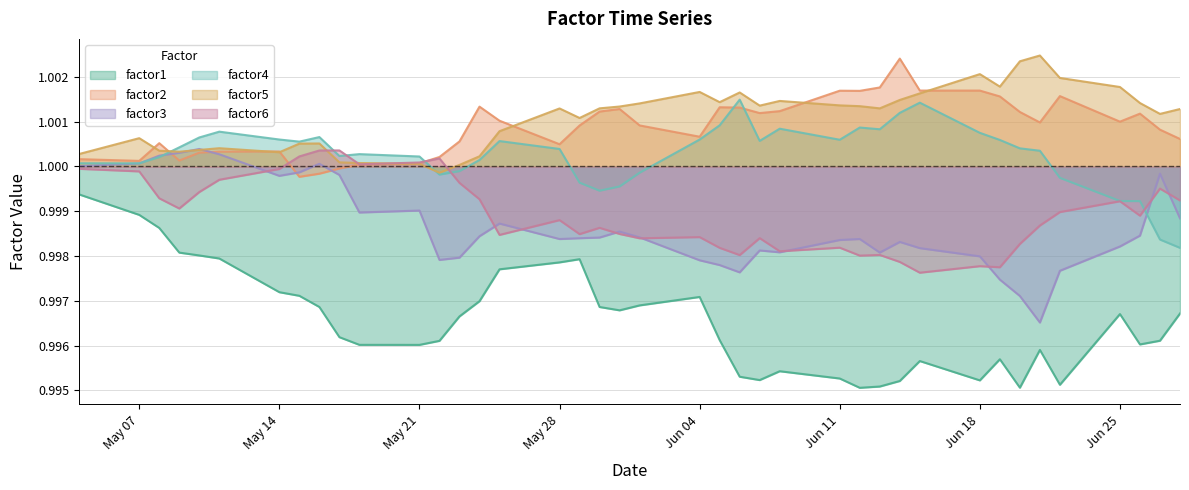

Rank the series by their maximum value, from highest to lowest.

factor5, factor2, factor4, factor3, factor6, factor1